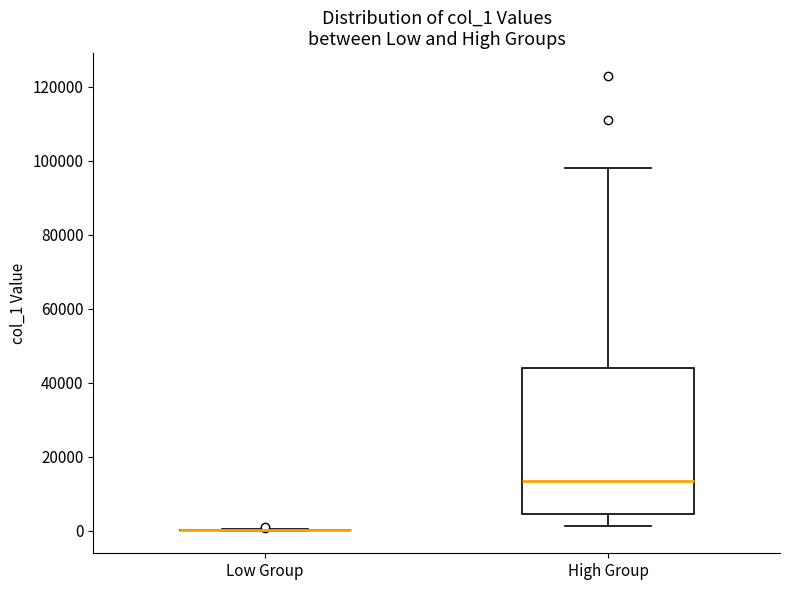

Comparing the boxes themselves (not the whiskers), which one is the tallest?

High Group